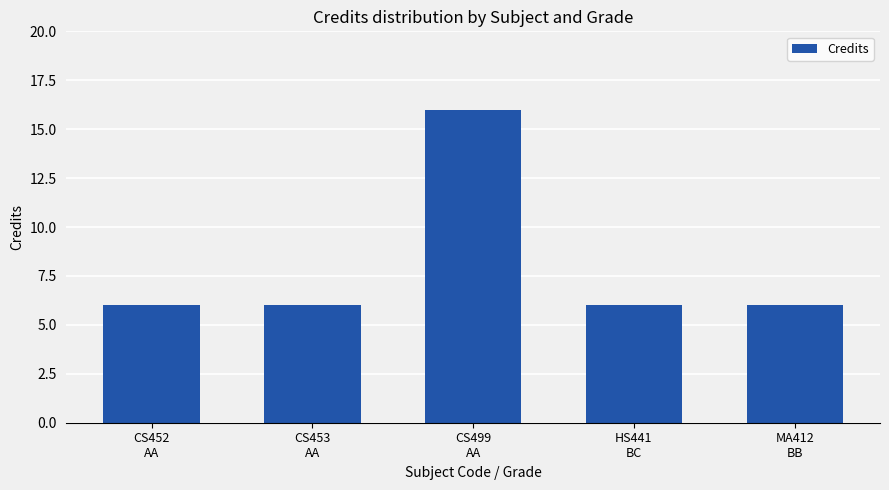

Reading left to right, list all the values displayed in this chart.

6	6	16	6	6